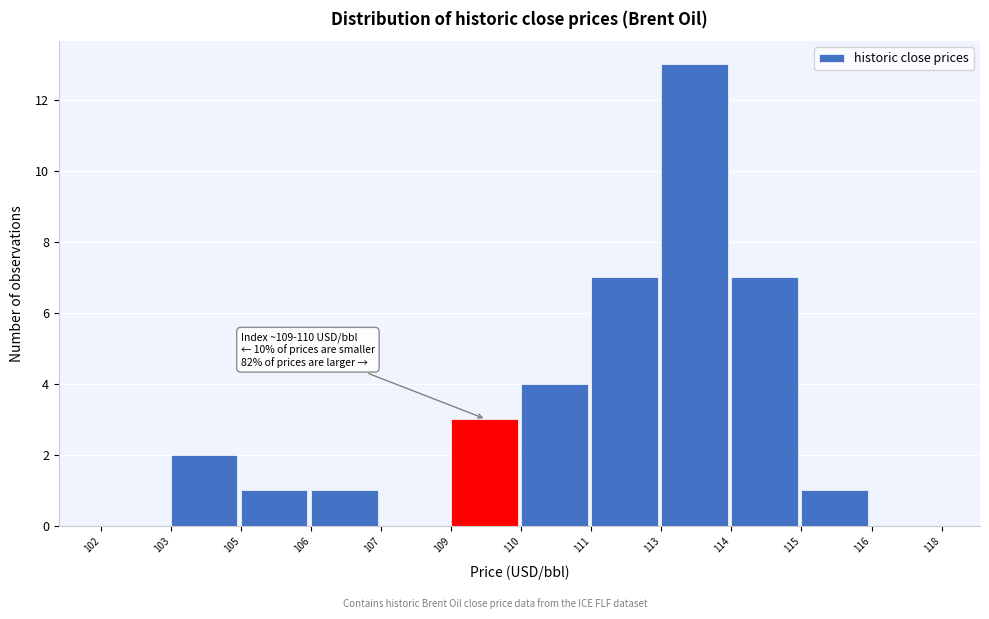

Reading left to right, list all the values displayed in this chart.

102=0	103=2	105=1	106=1	107=0	109=3	110=4	111=7	113=13	114=7	115=1	116=0